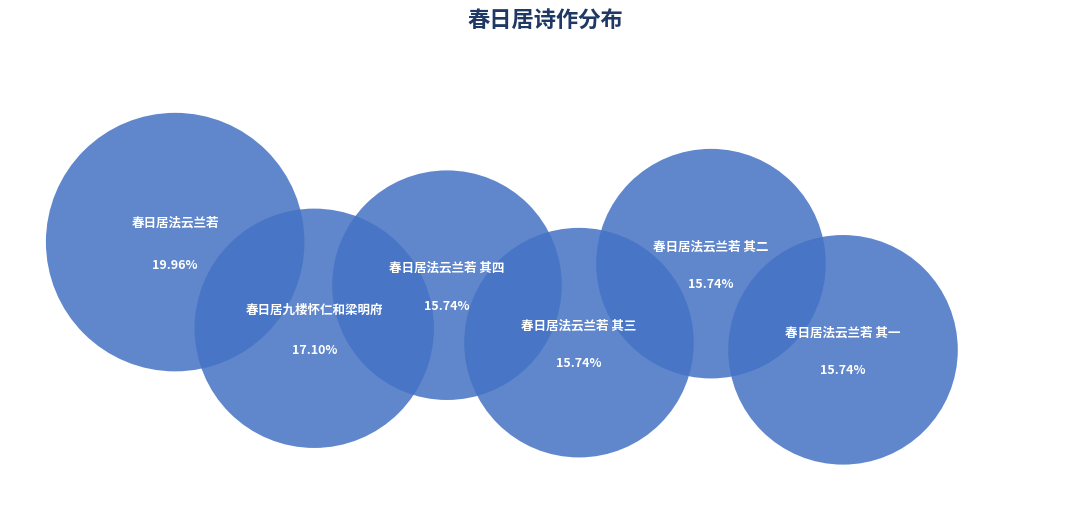

Is there any slice that represents more than half of the pie?

No